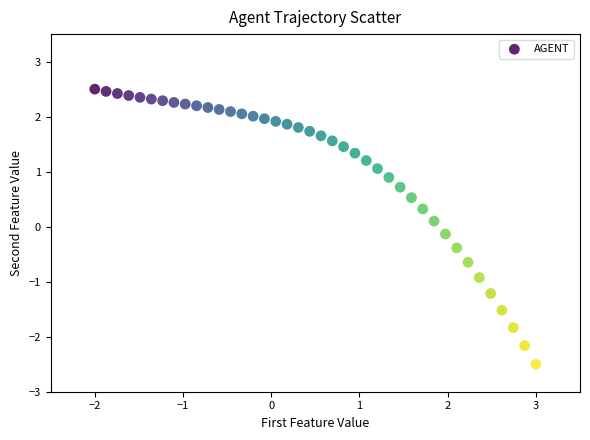

What is the range of Y values (max minus min)?

5.0